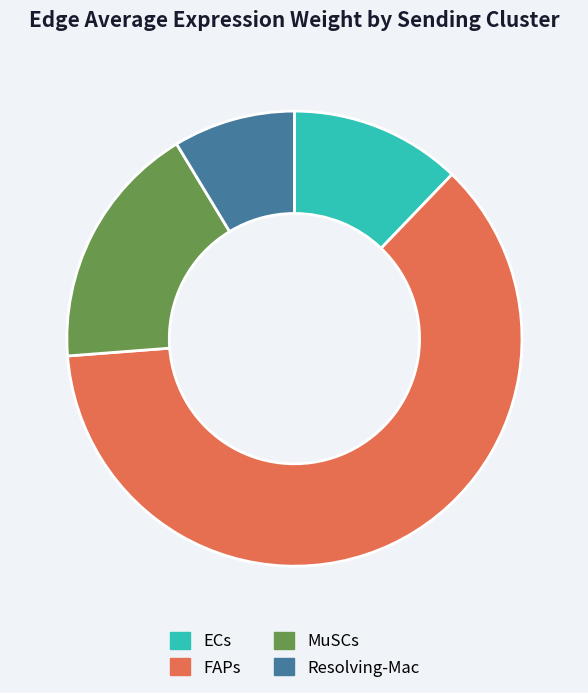

Do ECs and MuSCs together represent more than half of the pie?

No